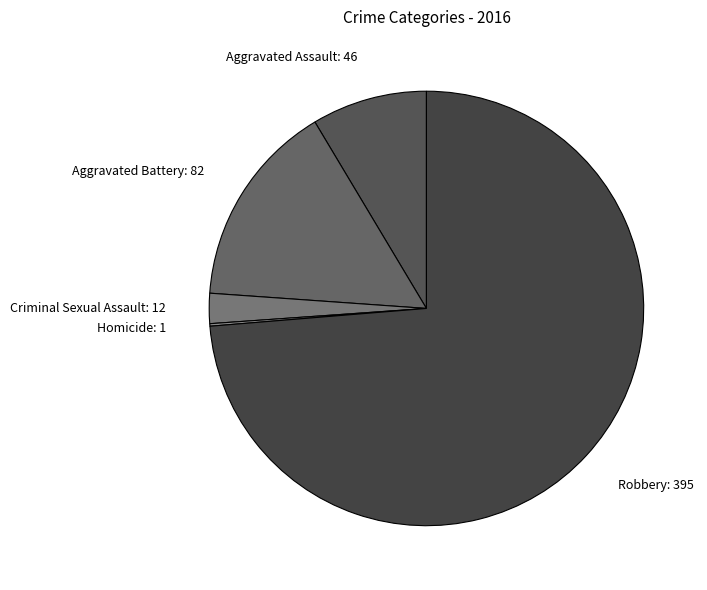

Which slice is the largest?

Robbery